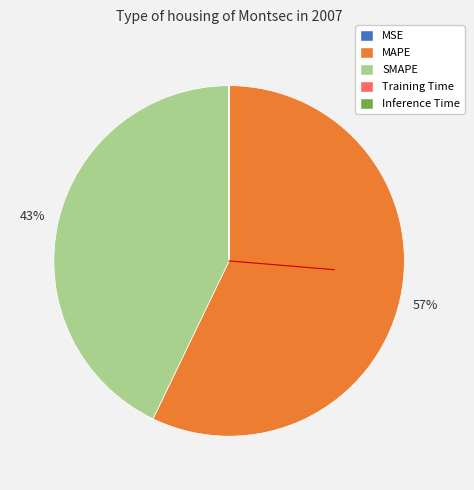

Does SMAPE represent more than half of the total?

No